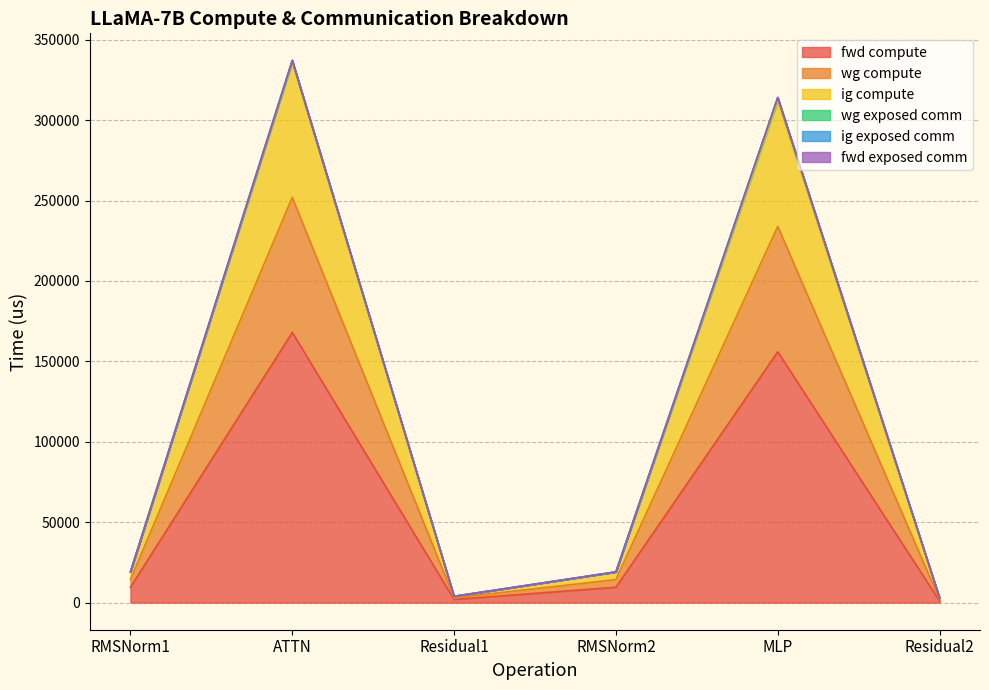

Does the chart have visible grid lines?

Yes